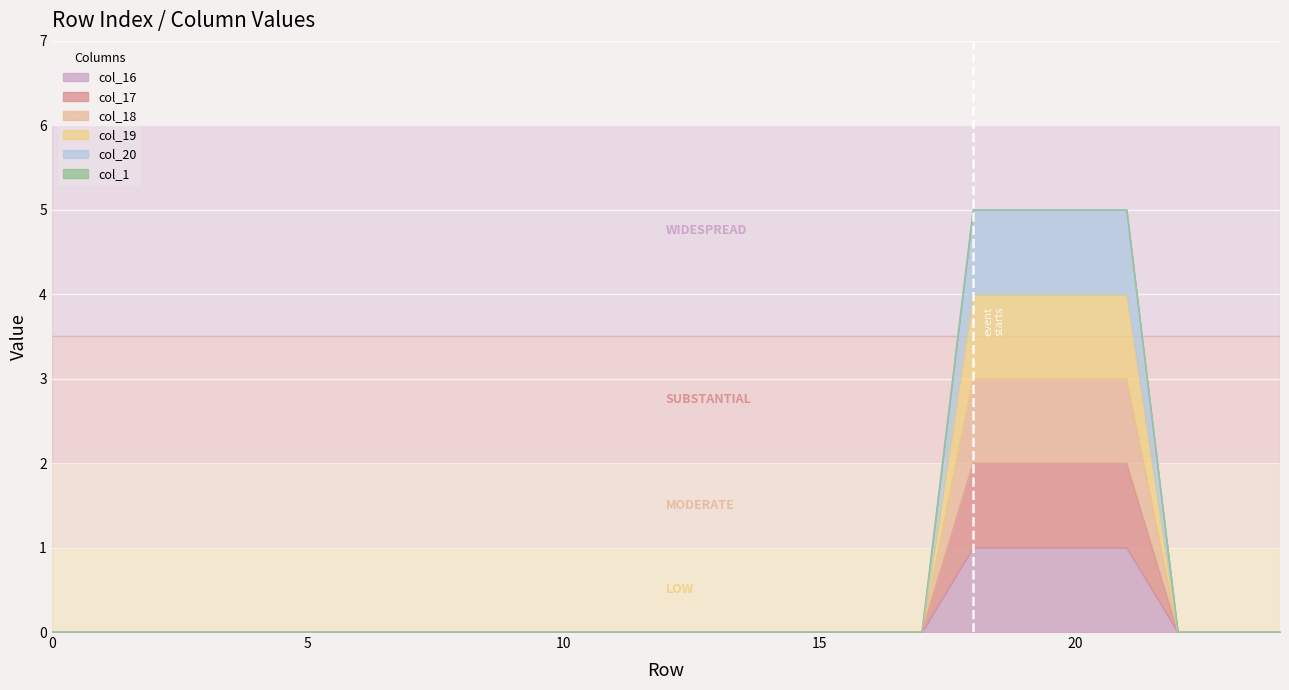

True or false: col_16 and col_20 intersect in this chart.

False